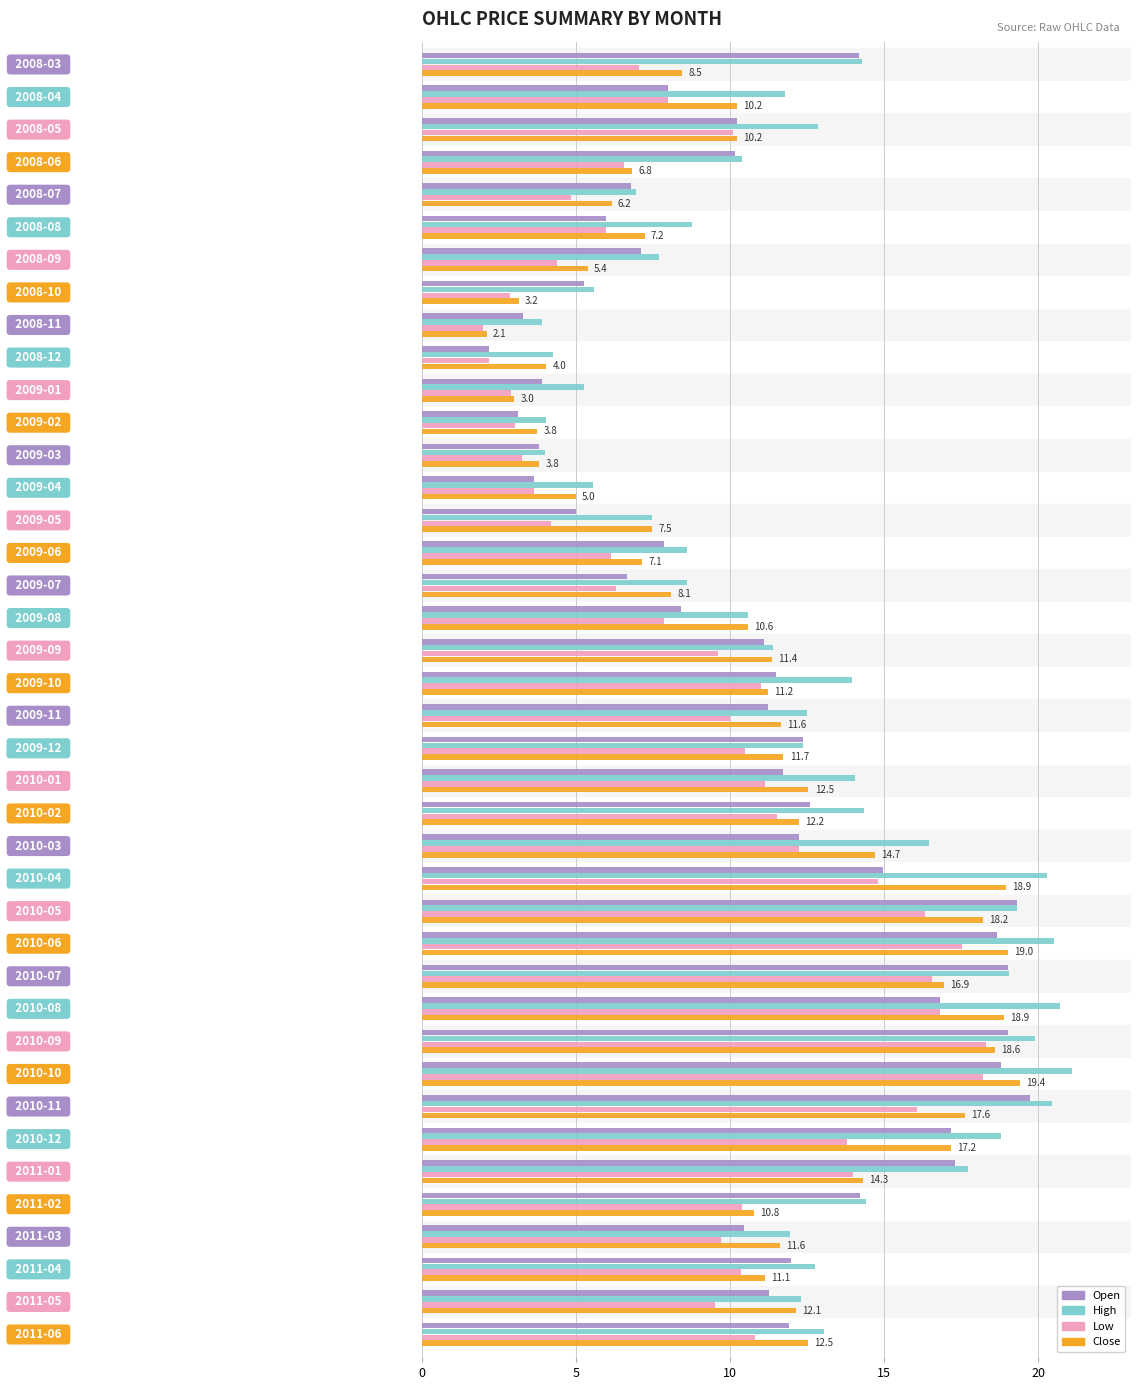

At how many categories does at least one series exceed 9?

27